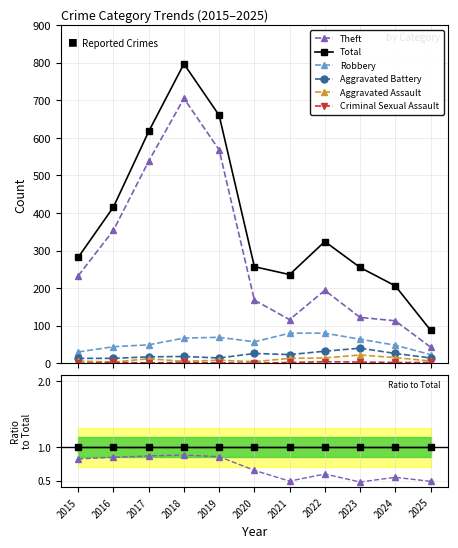

What is the total value across all series at 2022?

2.0